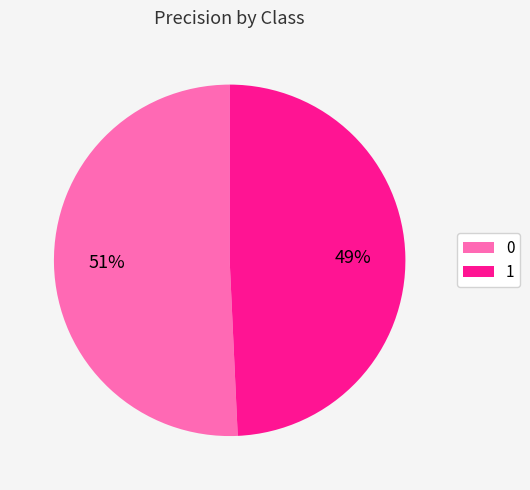

Count the number of slices in the pie.

2